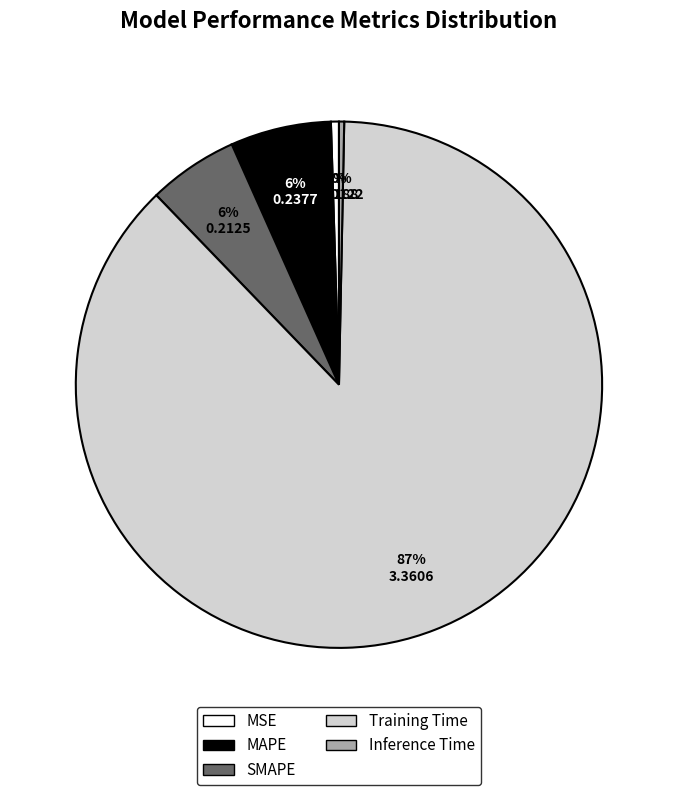

To the nearest percent, what is the combined percentage of MSE and Training Time?

88%